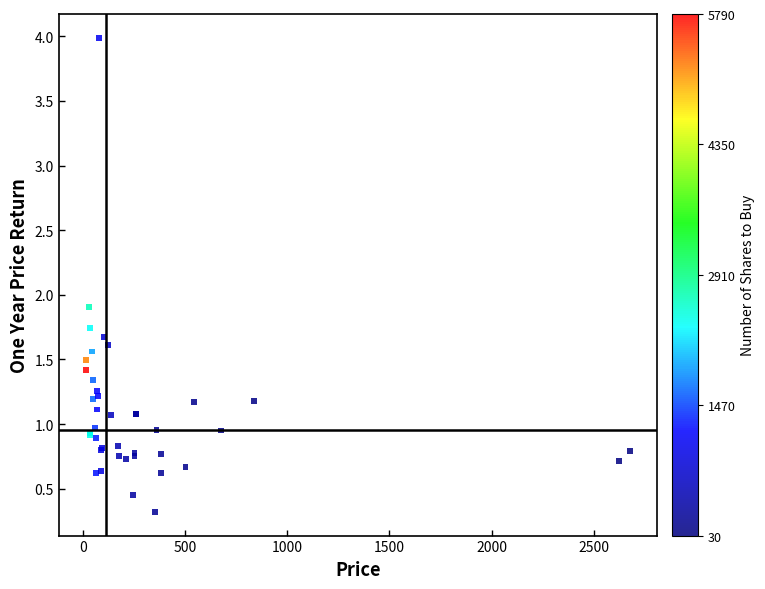

What Y value in the scatter plot is closest to 2?

1.9